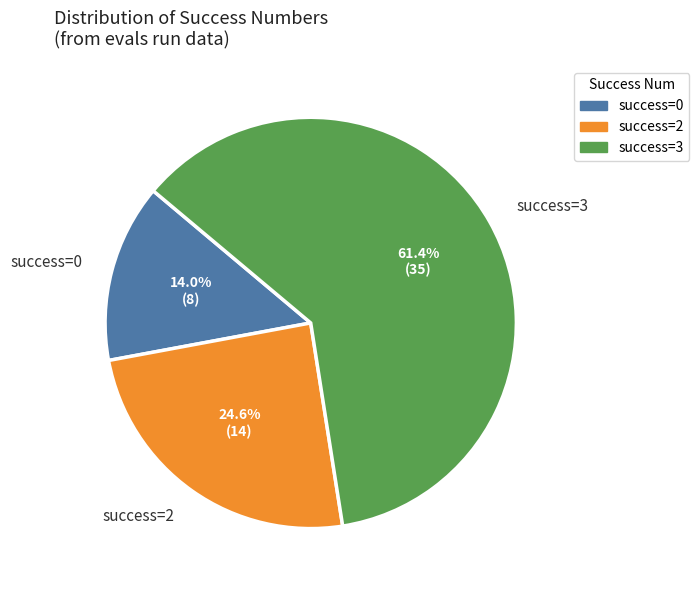

To the nearest percent, what is the difference between the largest and smallest slice percentages?

47%